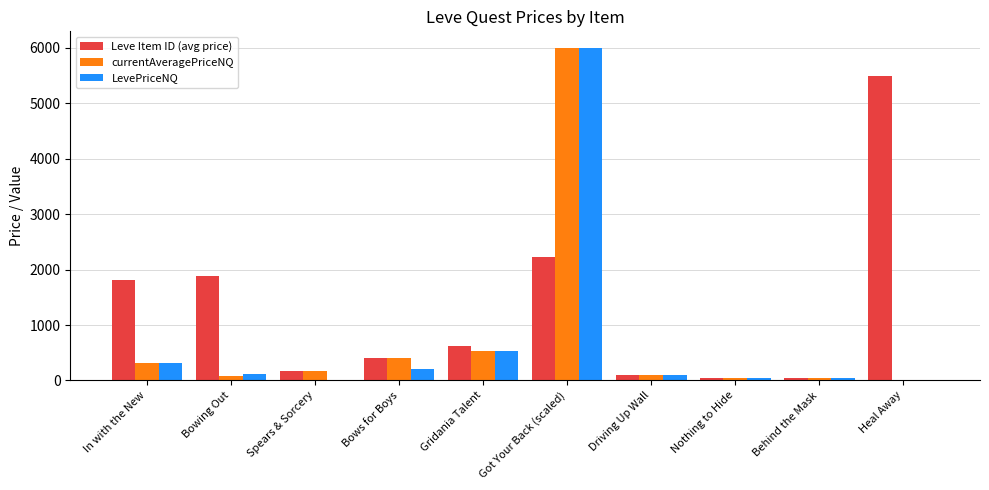

How many data points does each series have?

10